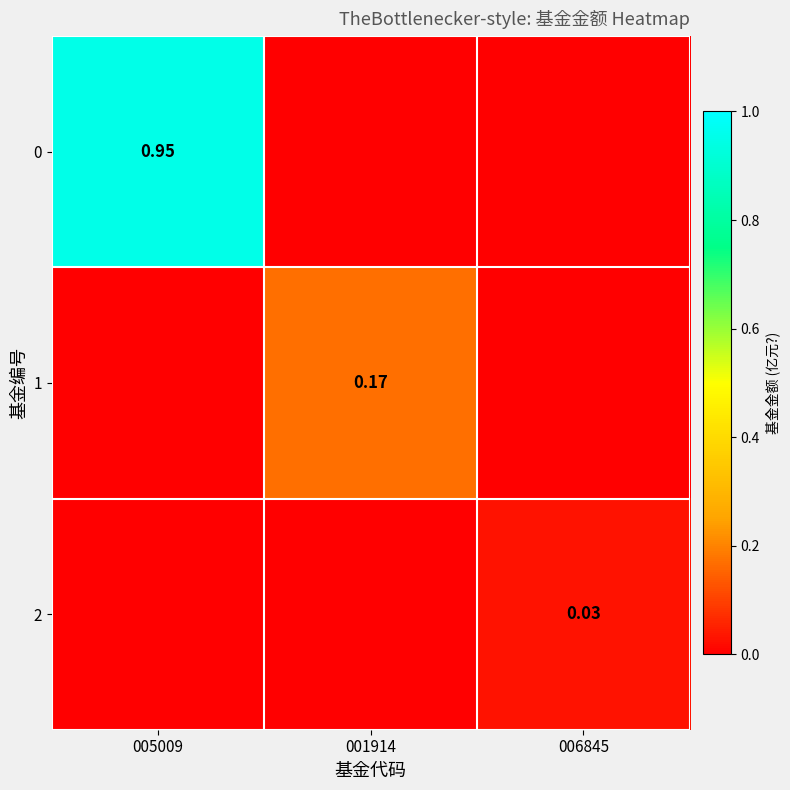

How many series are shown in this chart?

3